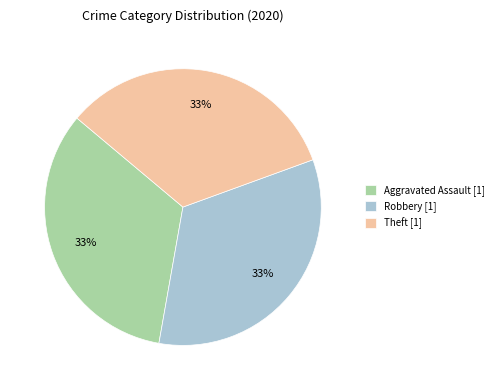

To the nearest percent, what is the combined percentage of Aggravated Assault [1] and Theft [1]?

67%